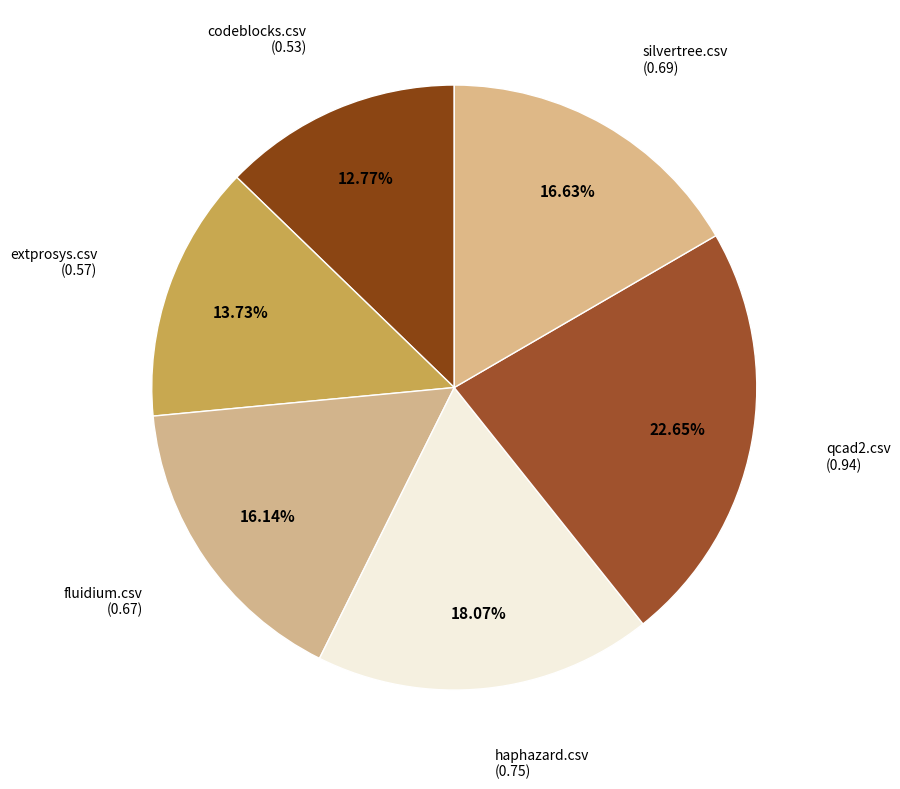

What is the smallest slice in the pie chart?

codeblocks.csv